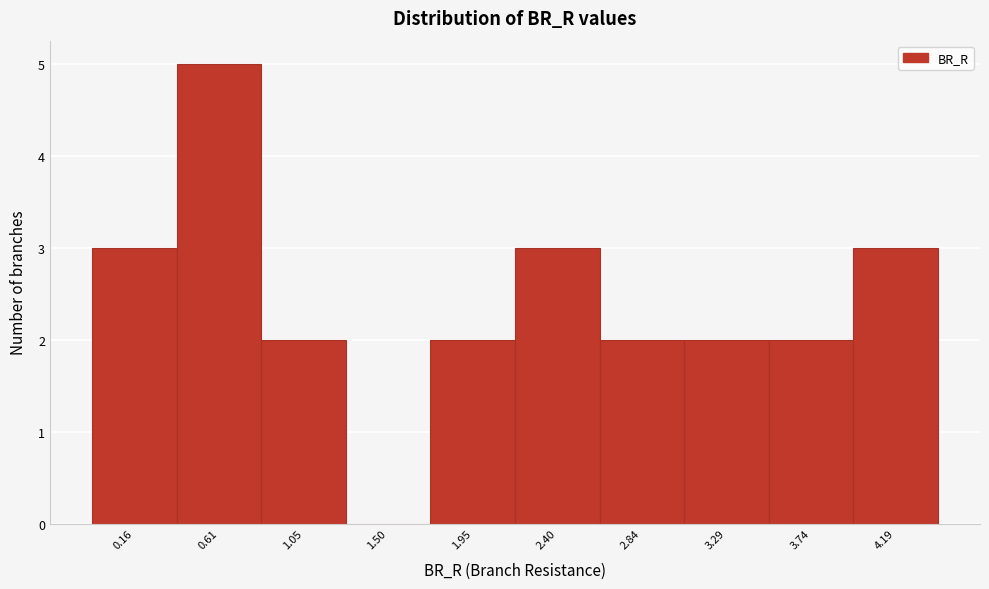

Reading left to right, what are all the values shown in this chart?

0.16=3	0.61=5	1.05=2	1.50=0	1.95=2	2.40=3	2.84=2	3.29=2	3.74=2	4.19=3